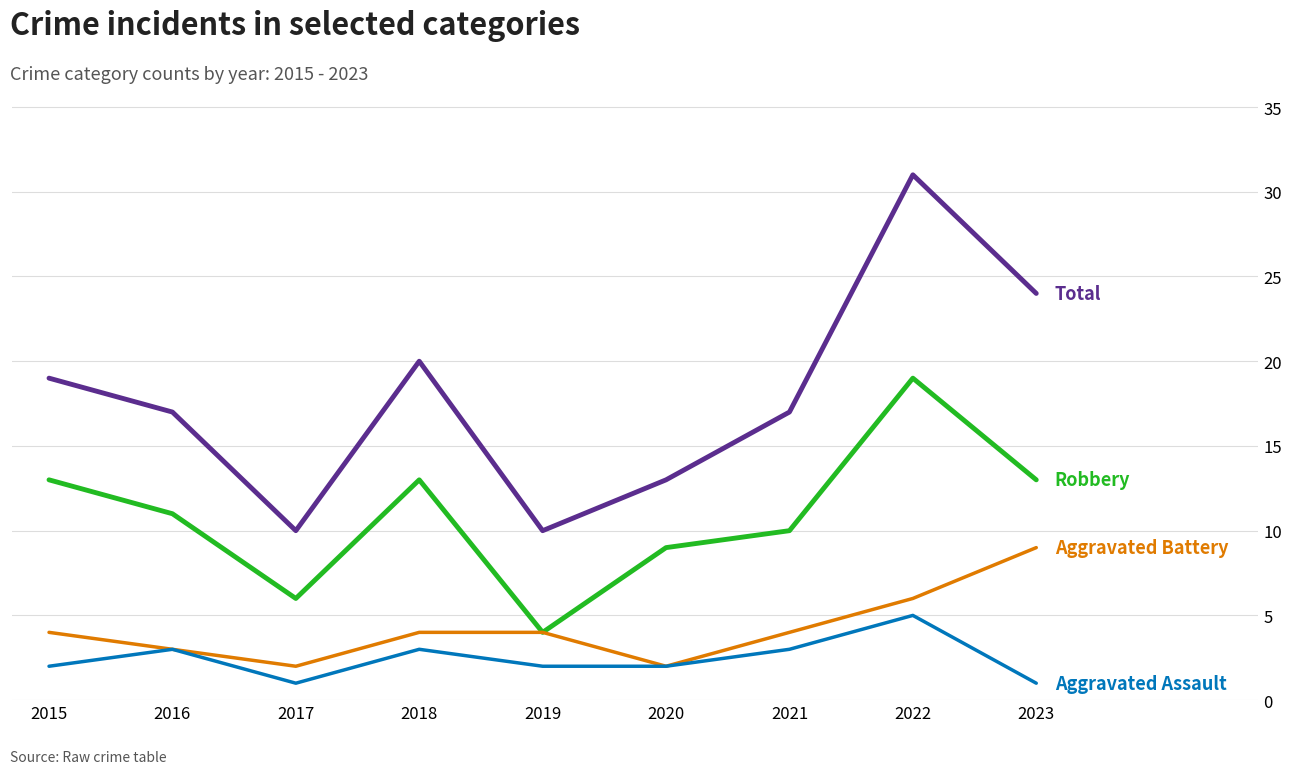

What is the total value across all series at 2021?

34